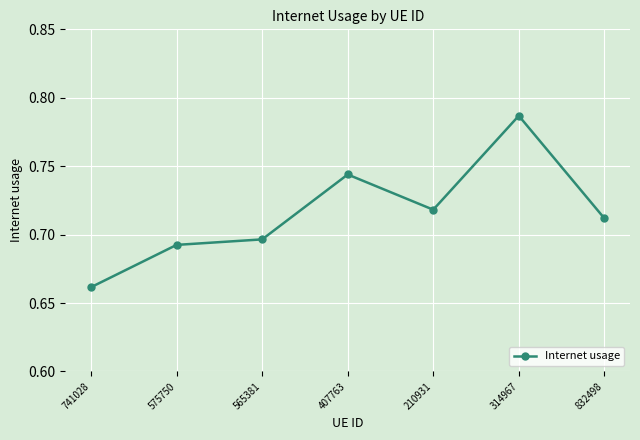

What is the sum of all values?

5.0